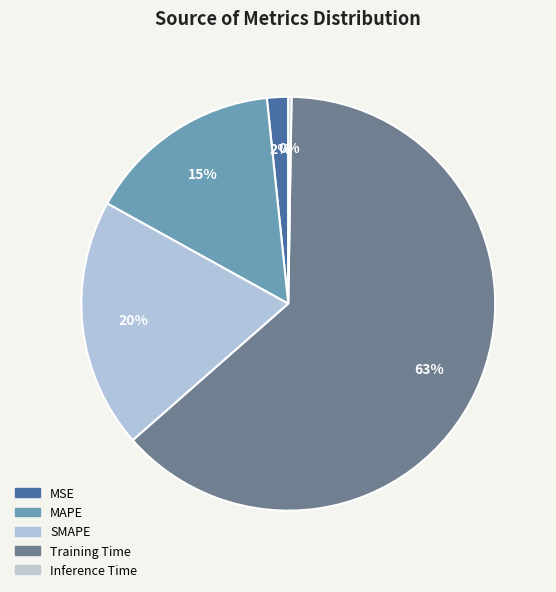

What percentage do MAPE and MSE together represent?

17.0%